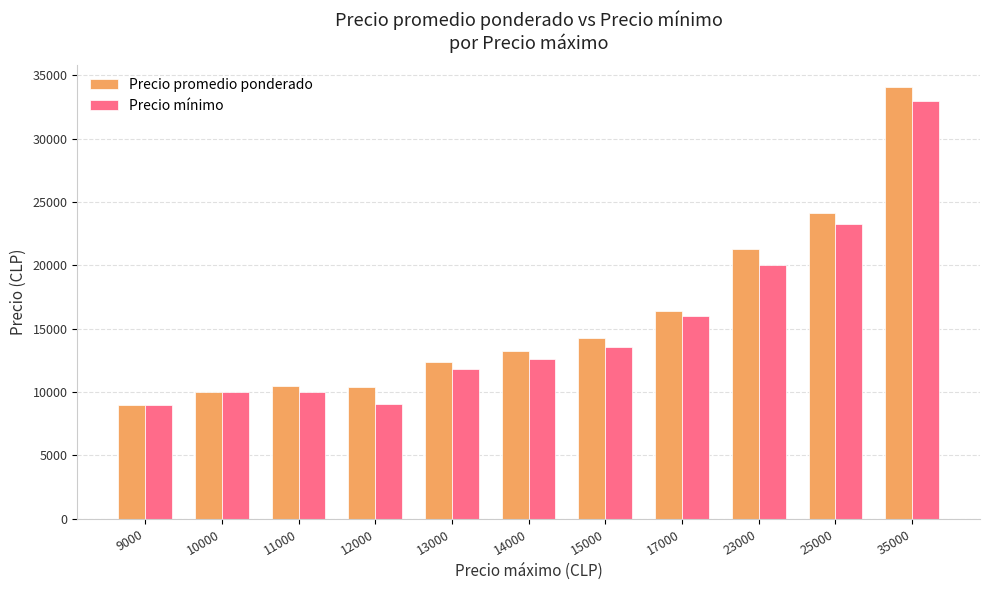

Which category has the highest value across all series?

35000